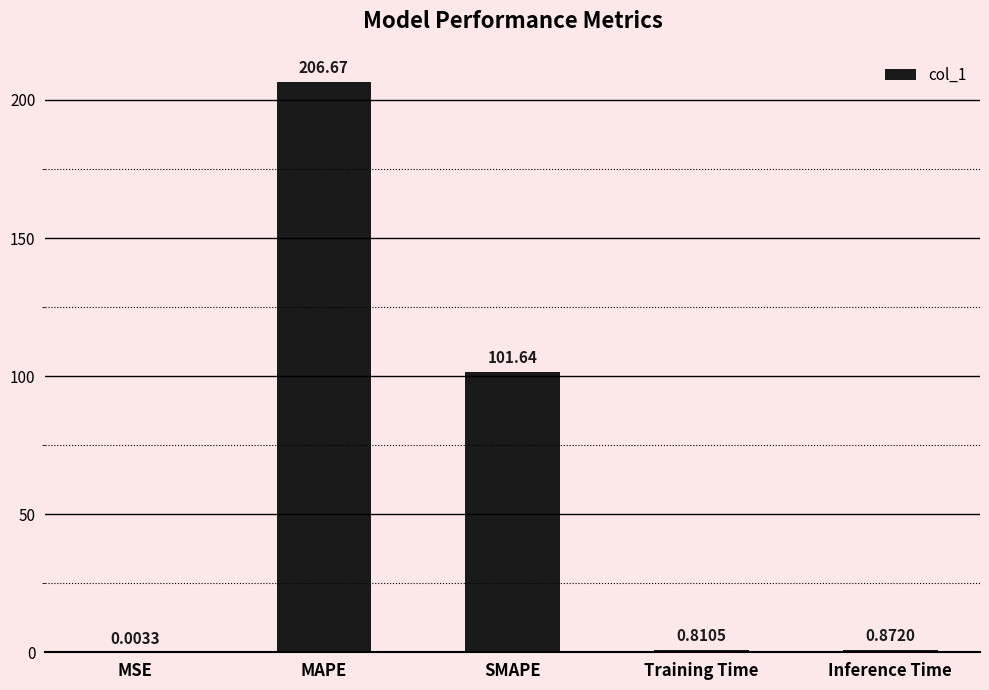

What value does the data have at SMAPE?

101.6